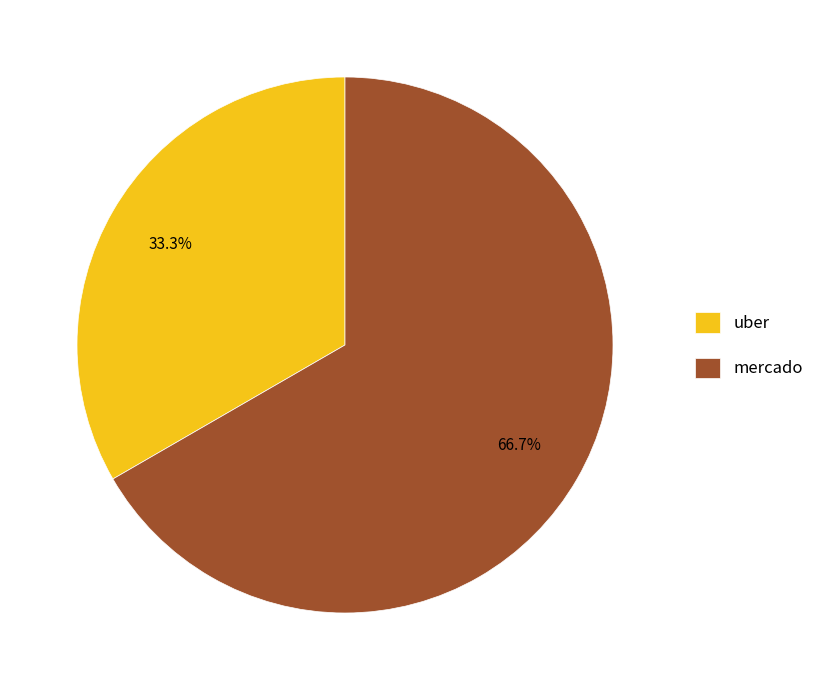

Count the number of slices in the pie.

2